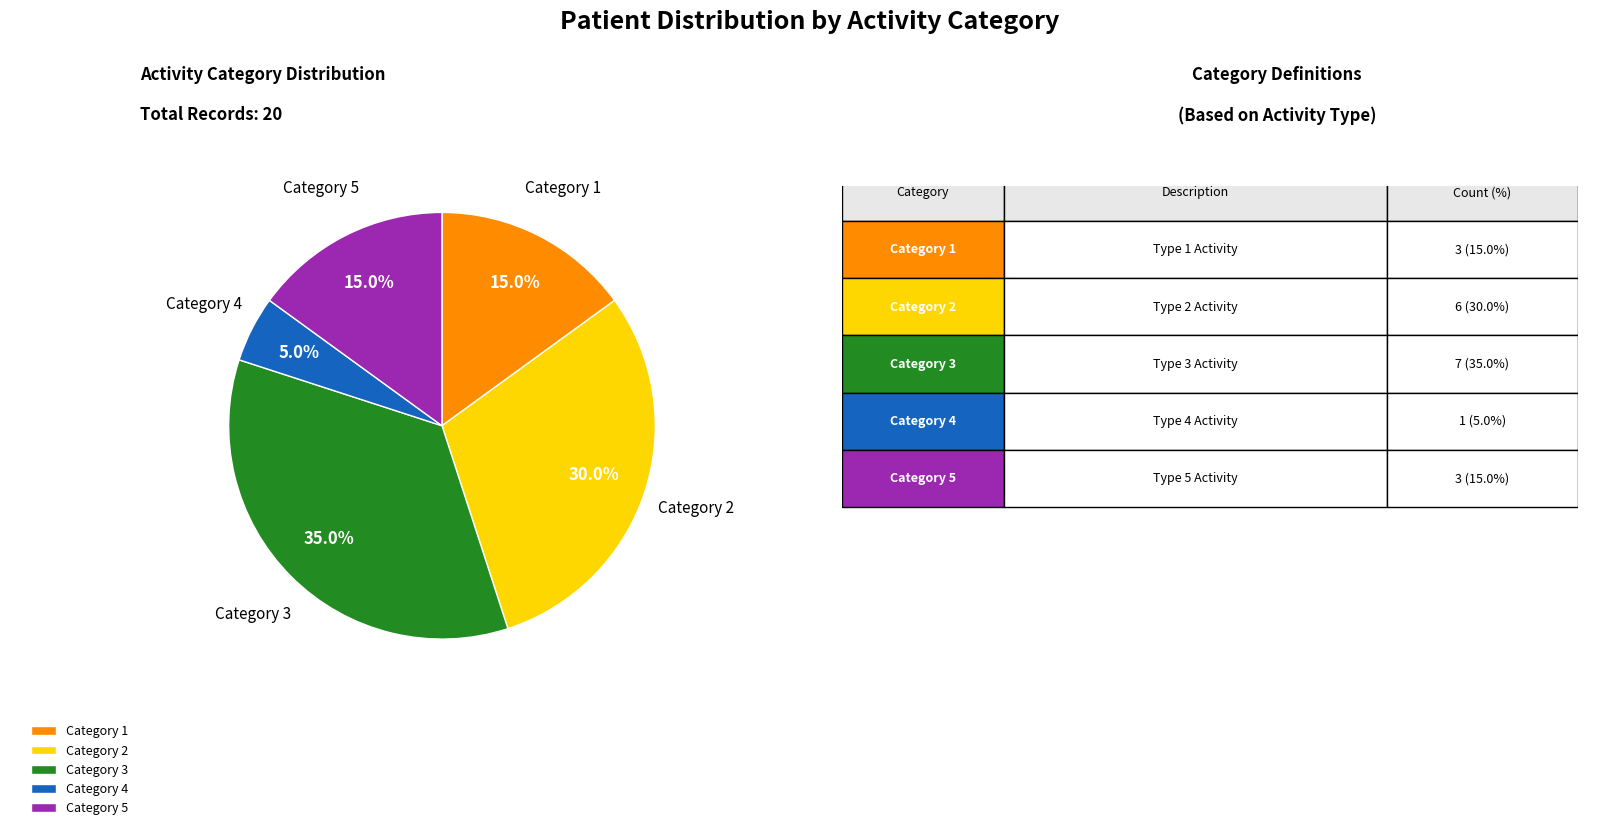

What is the ratio of the value at Category 3 to the value at Category 5?

2.3